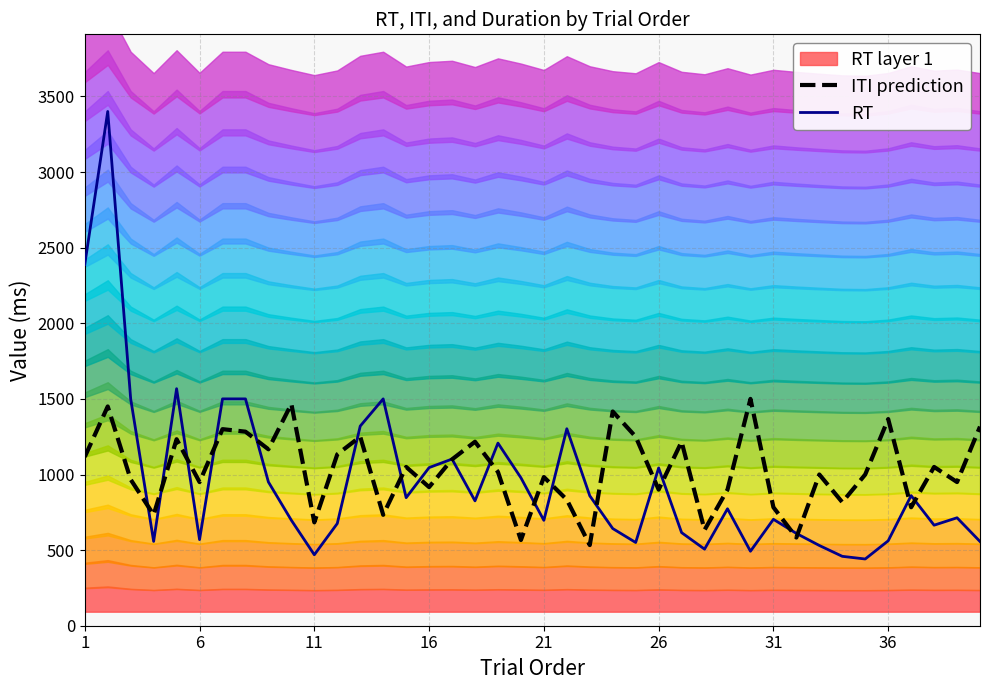

What is the maximum value for RT?

3400.7